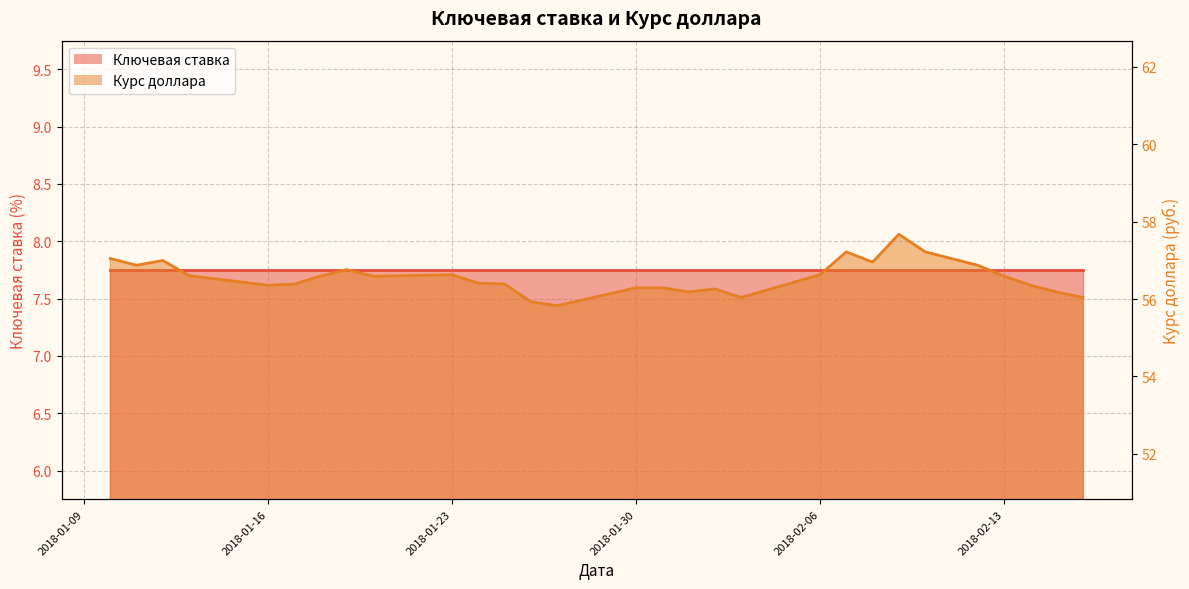

How many points are lower than both their immediate neighbors (excluding endpoints)?

7